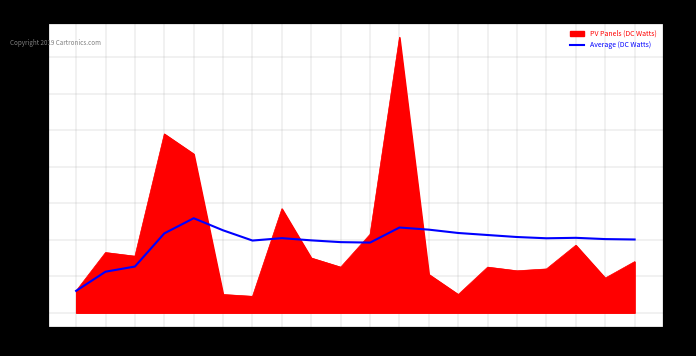

Is it true that the value at i18 is 41.1?

True